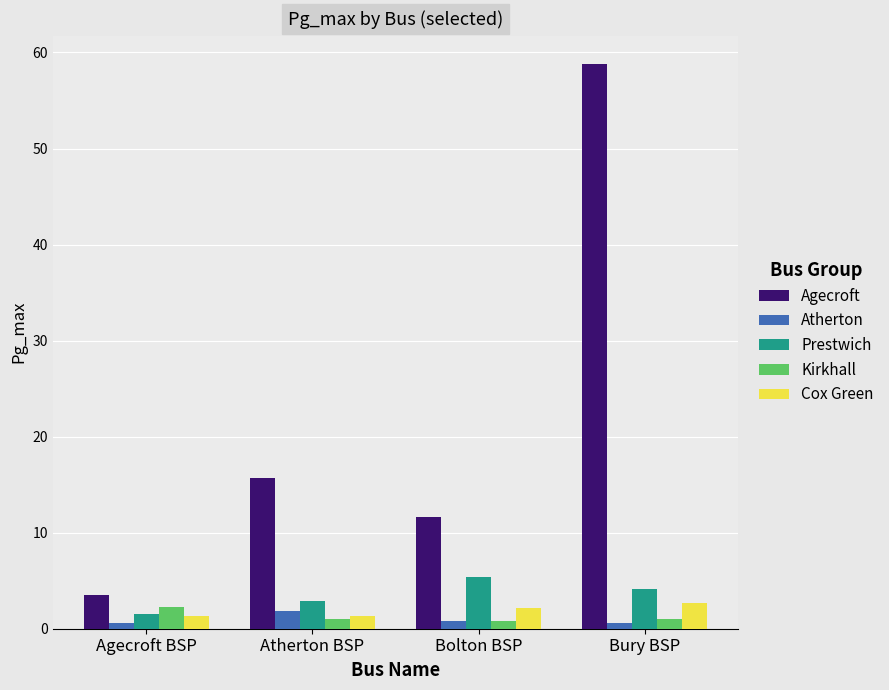

List the labels in order of Agecroft value, smallest first.

Agecroft BSP, Bolton BSP, Atherton BSP, Bury BSP